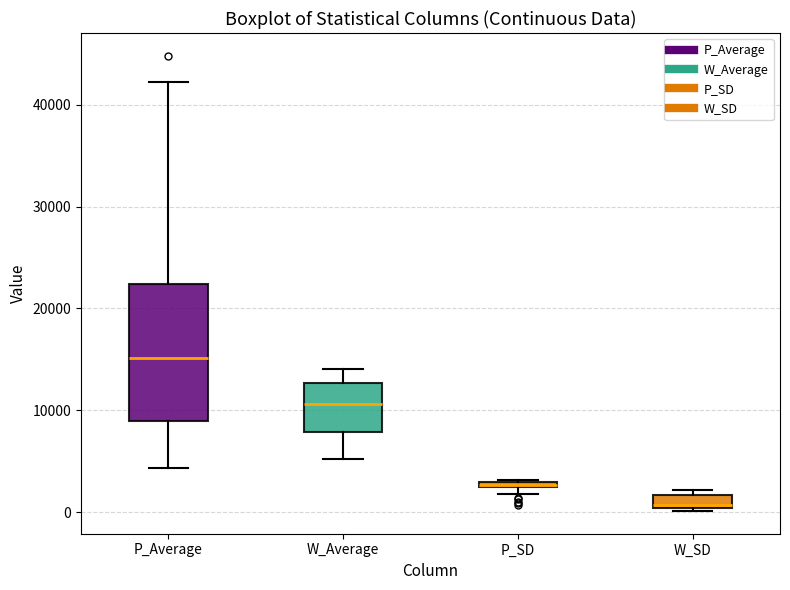

Which box is the tallest, from its lower edge to its upper edge?

P_Average